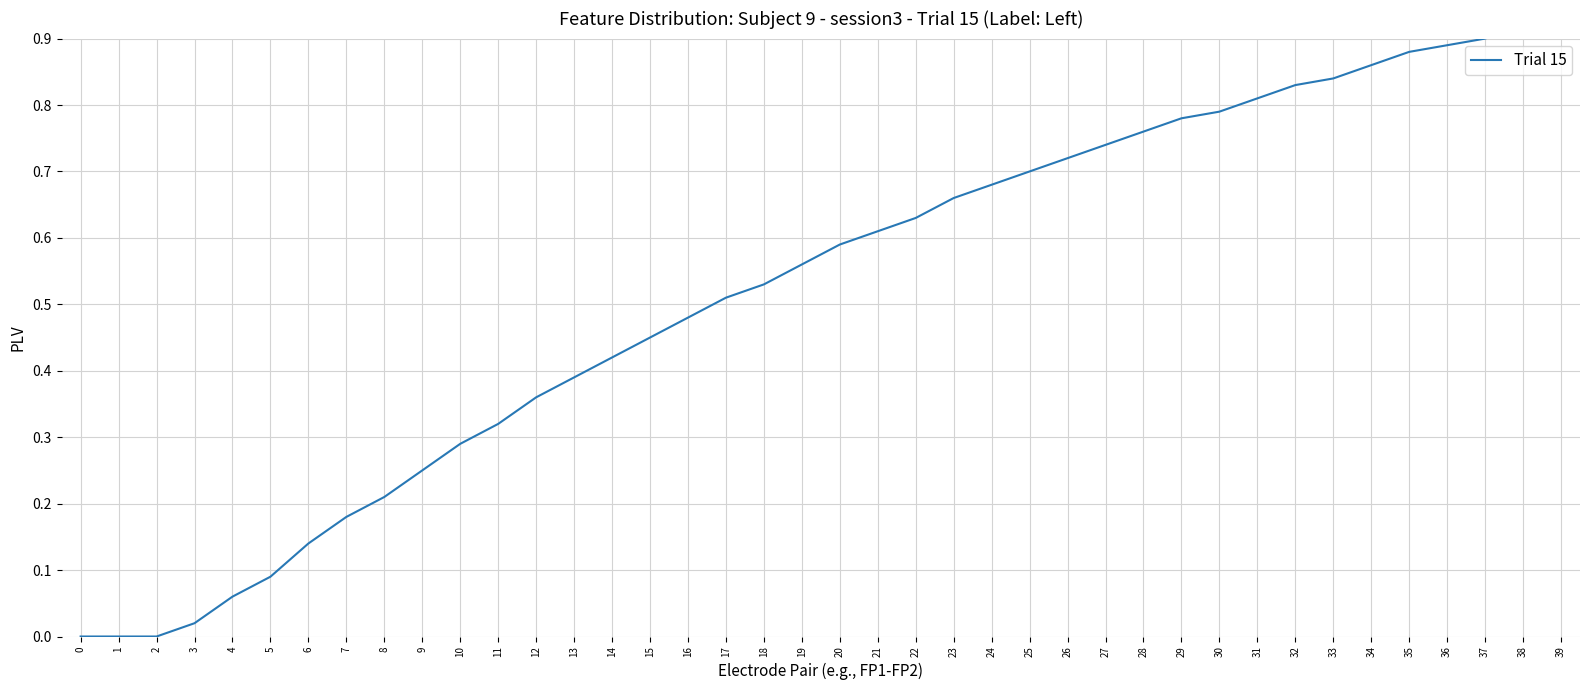

The value at 31 is 1.1. True or false?

False